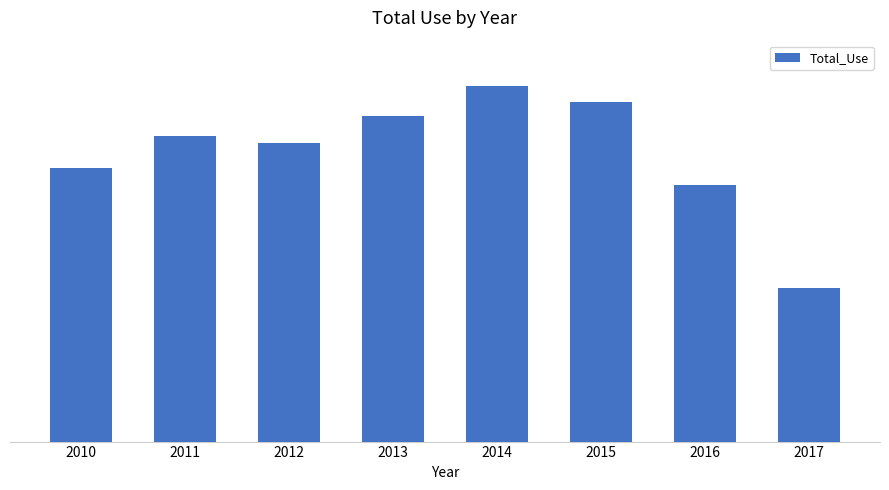

Does the chart contain any negative values?

No